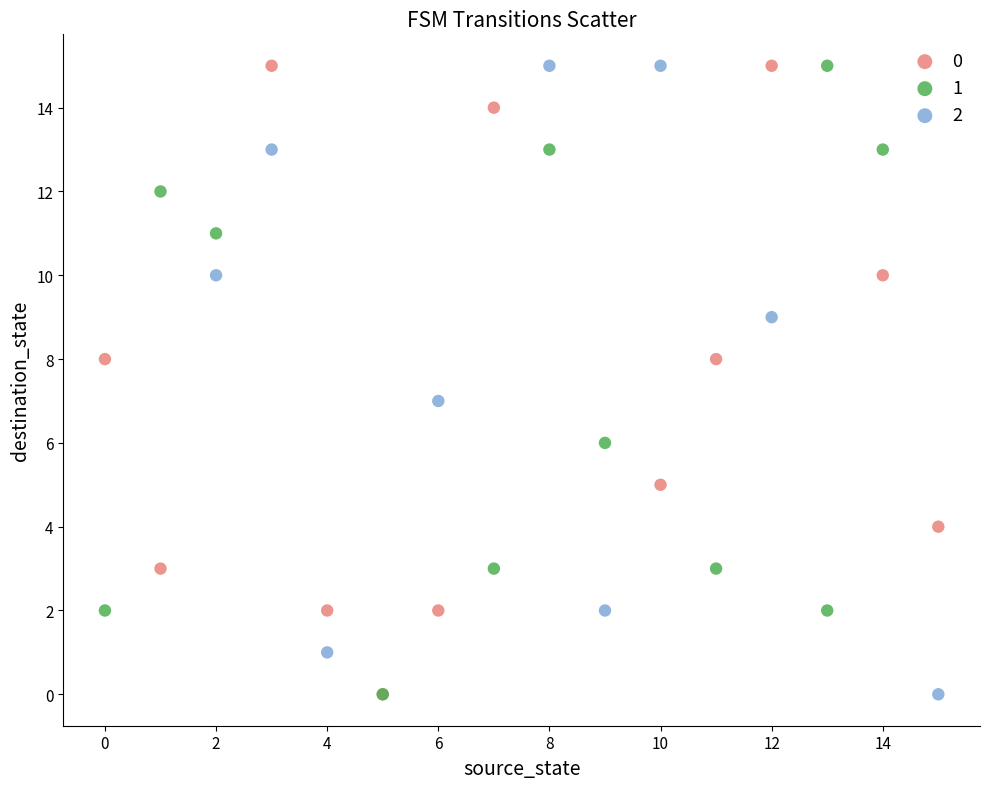

What are all the series names shown in the legend?

0, 1, 2